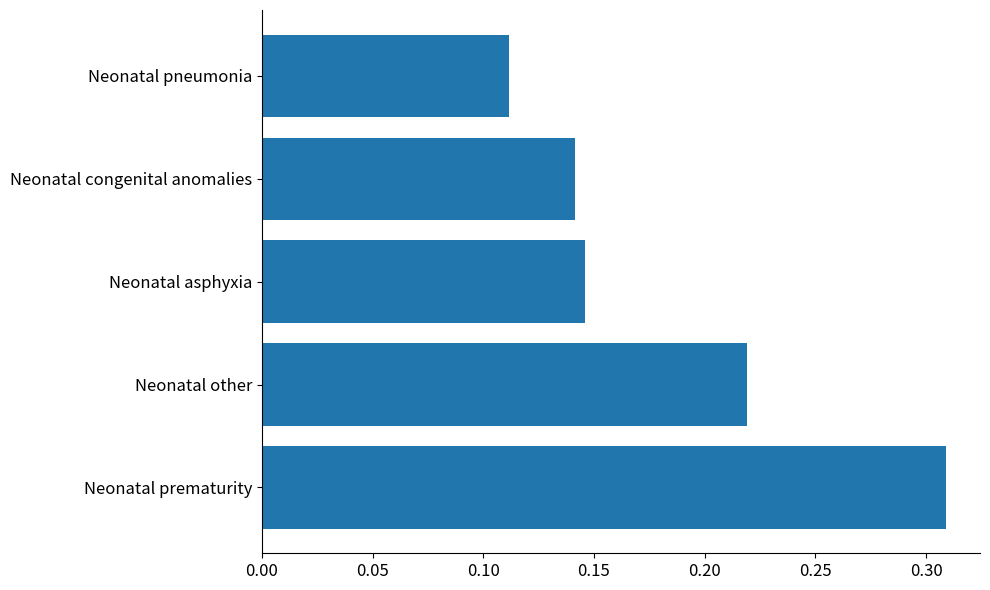

How many bars are there in total?

5